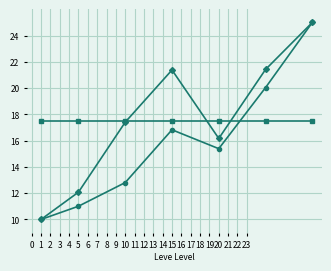

What is the maximum value shown in the chart?

25.0